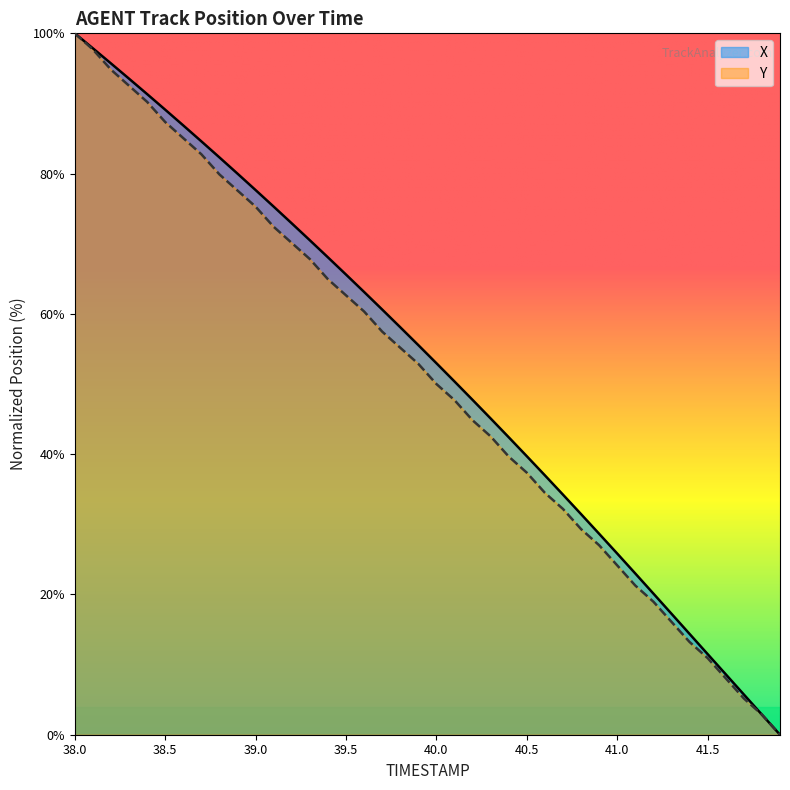

What is the spread (max minus min) of values at 38.6?

1.8